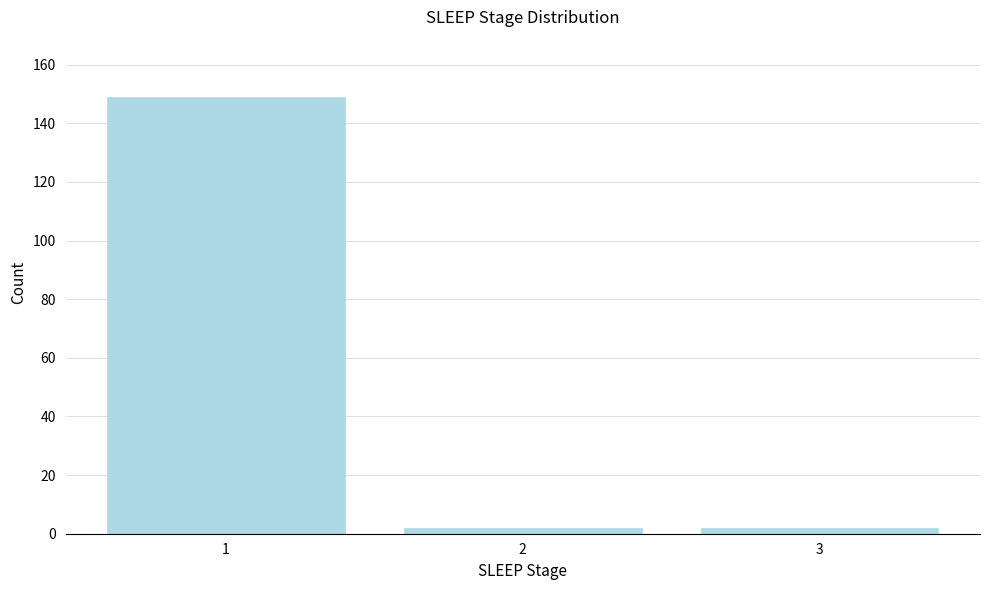

Reading right to left, transcribe all the data shown in this chart.

3=2	2=2	1=149